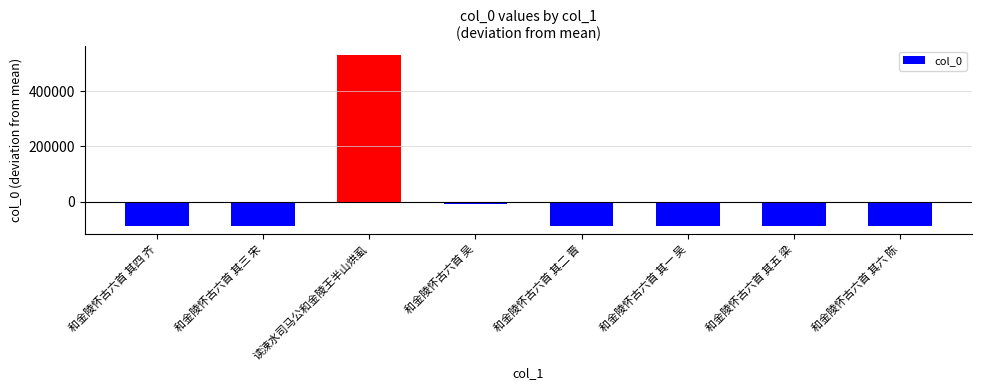

What is the smallest value displayed?

-87187.6